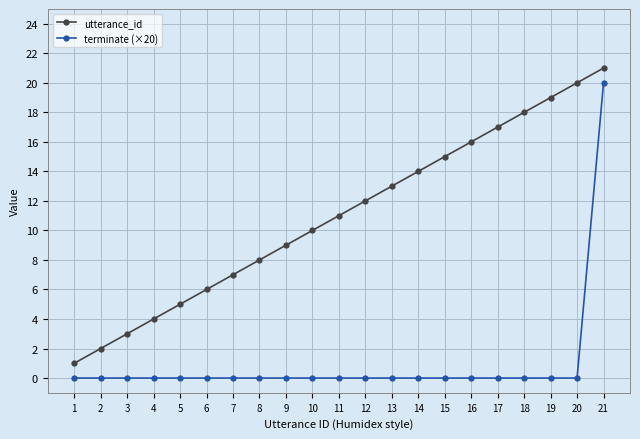

How many distinct data groups are displayed?

2